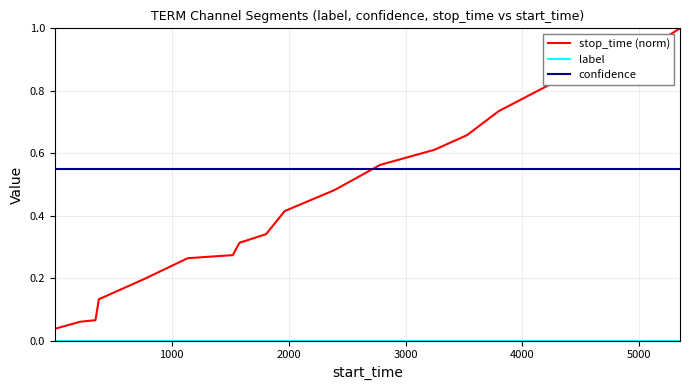

Which series has the largest total across all categories?

confidence